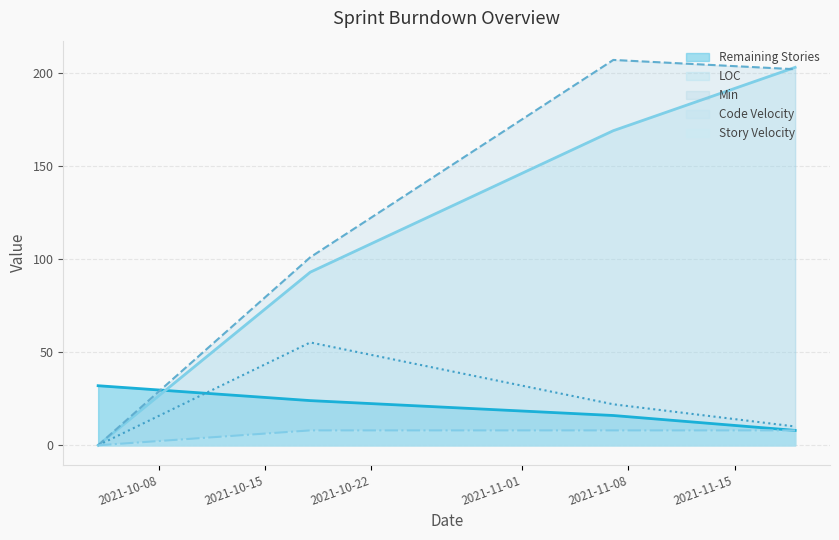

Is the value of Story Velocity at 2021-11-07 greater than the value of Code Velocity at 2021-11-19?

No